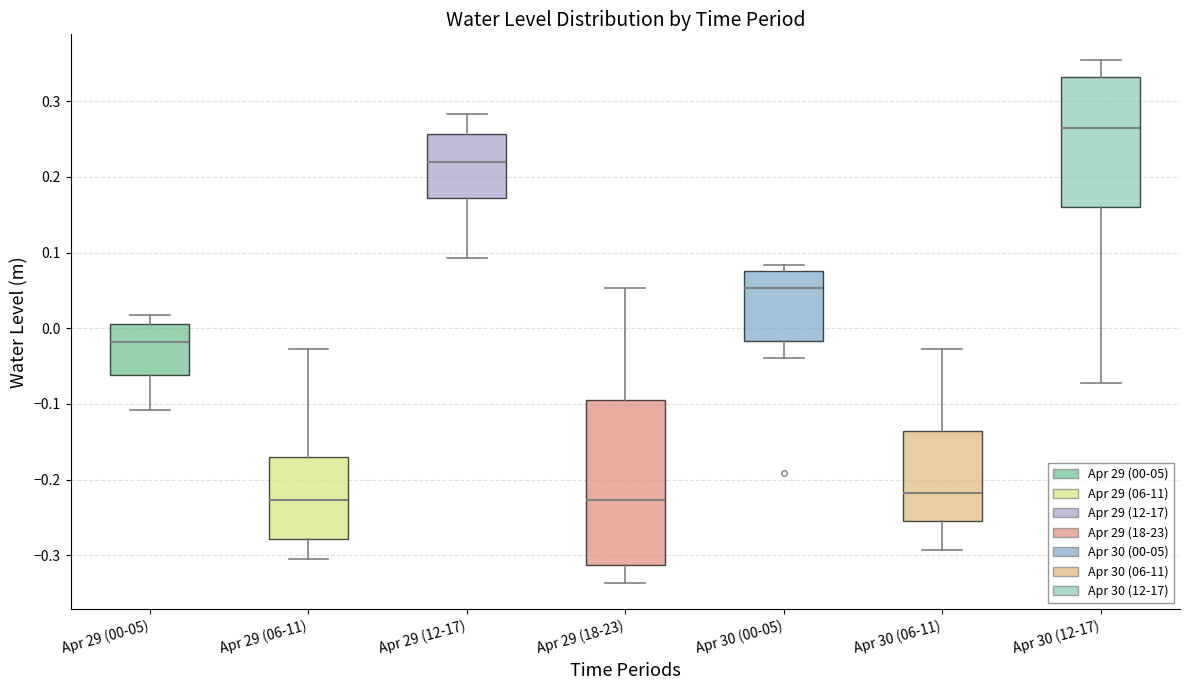

Reading left to right, transcribe this box plot: for each box, give where its median line is, the range the box spans, and where its two whiskers end, as read against the y-axis. The values are not printed on the chart, so give them approximately, as read against the axis.

Apr 29 (00-05): median -0.02, box -0.06 to 0.01, whiskers -0.11 to 0.02
Apr 29 (06-11): median -0.23, box -0.28 to -0.17, whiskers -0.31 to -0.03
Apr 29 (12-17): median 0.22, box 0.17 to 0.26, whiskers 0.09 to 0.28
Apr 29 (18-23): median -0.23, box -0.31 to -0.09, whiskers -0.34 to 0.05
Apr 30 (00-05): median 0.05, box -0.02 to 0.08, whiskers -0.04 to 0.08 (just above the box's upper edge)
Apr 30 (06-11): median -0.22, box -0.25 to -0.14, whiskers -0.29 to -0.03
Apr 30 (12-17): median 0.27, box 0.16 to 0.33, whiskers -0.07 to 0.35